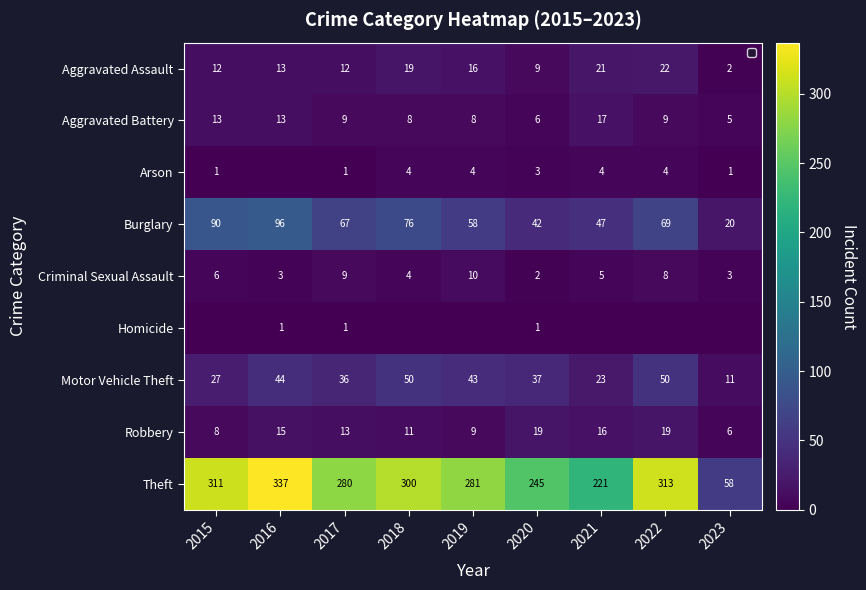

Between 2017 and 2022, which series saw the biggest shift?

Theft